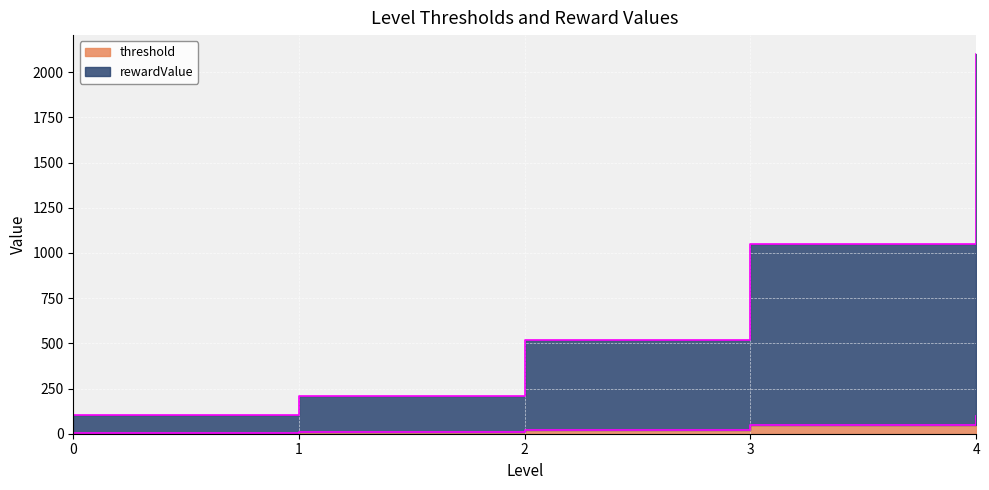

What is the difference between the highest and lowest values at 4.0?

2000